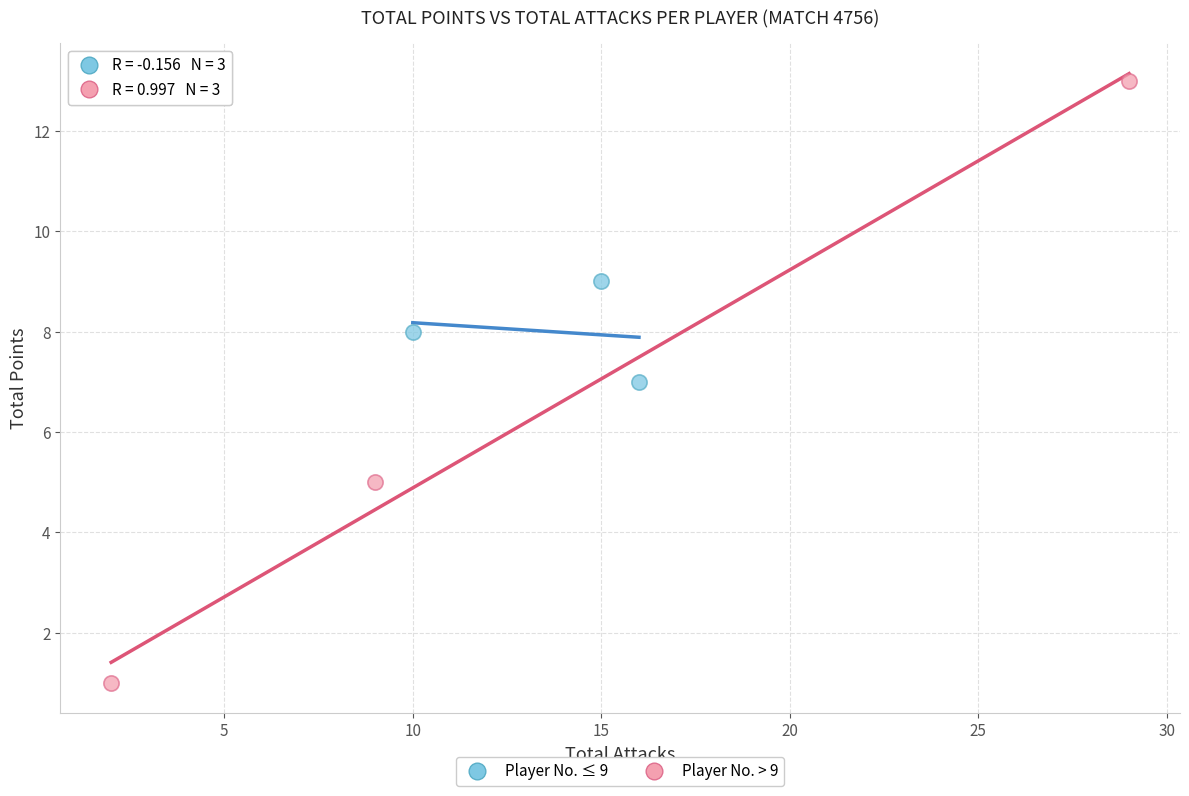

Which series contains the lowest Y value?

Player No. > 9